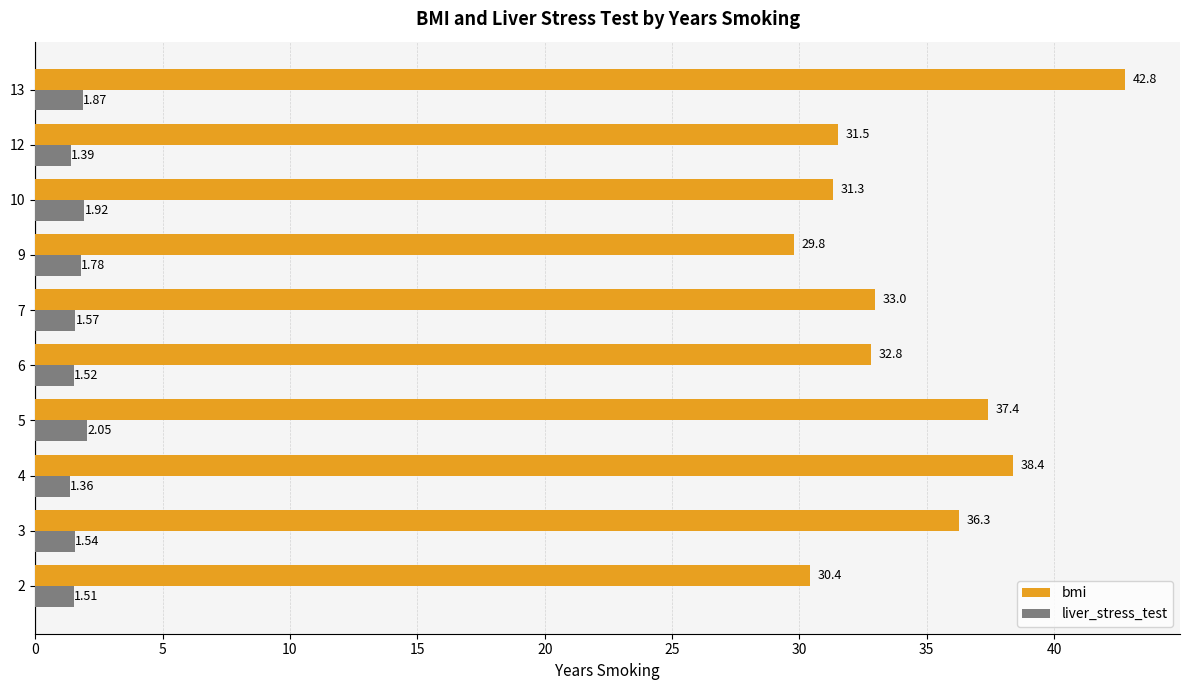

At how many categories does at least one series exceed 42?

1